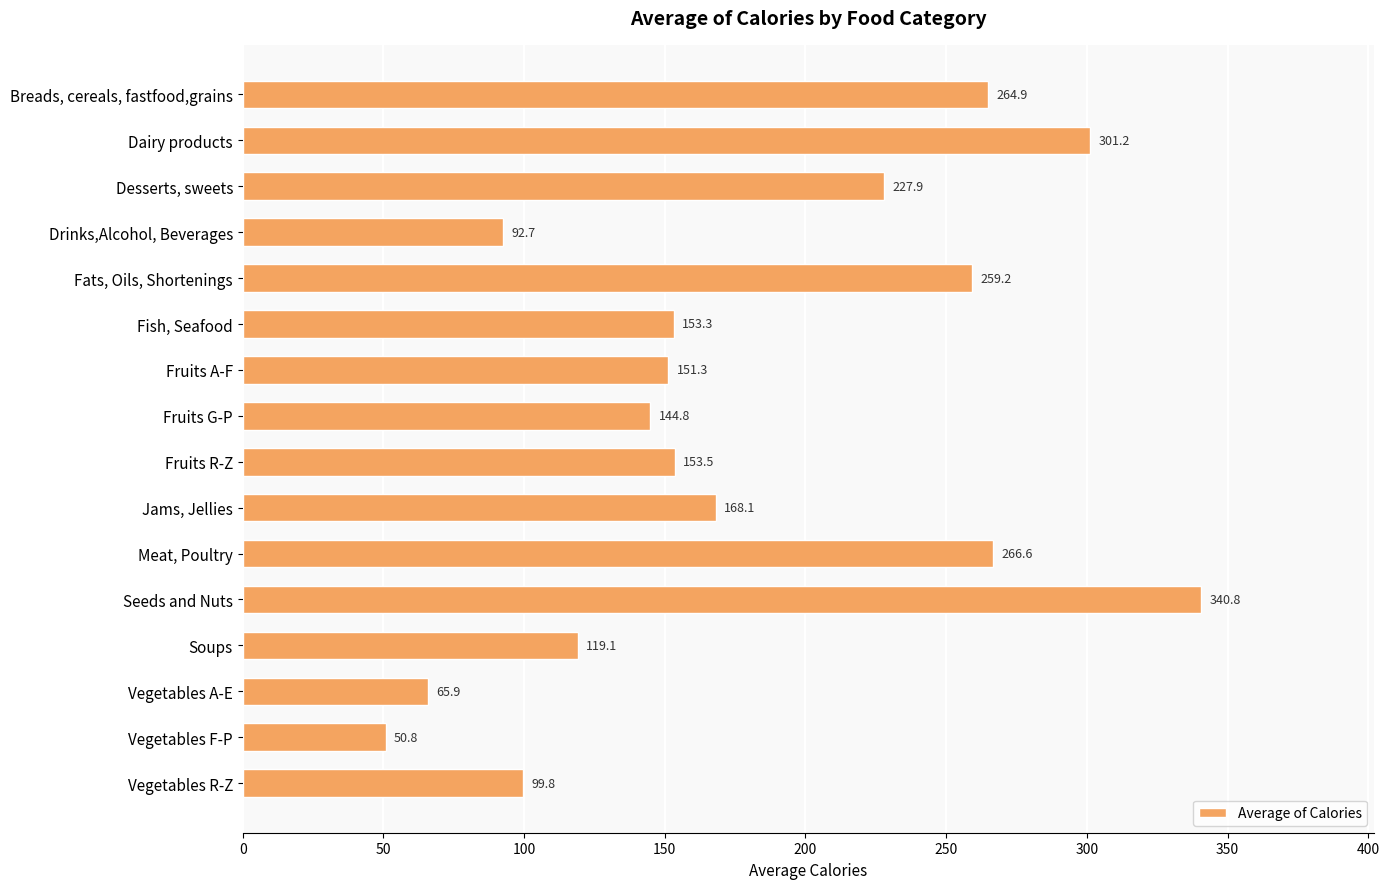

How many data points are less than 153?

7